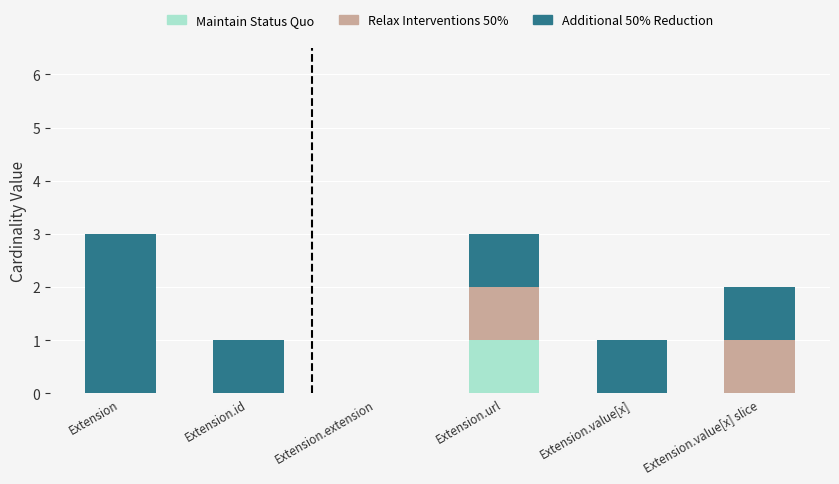

Are the bars horizontal?

No